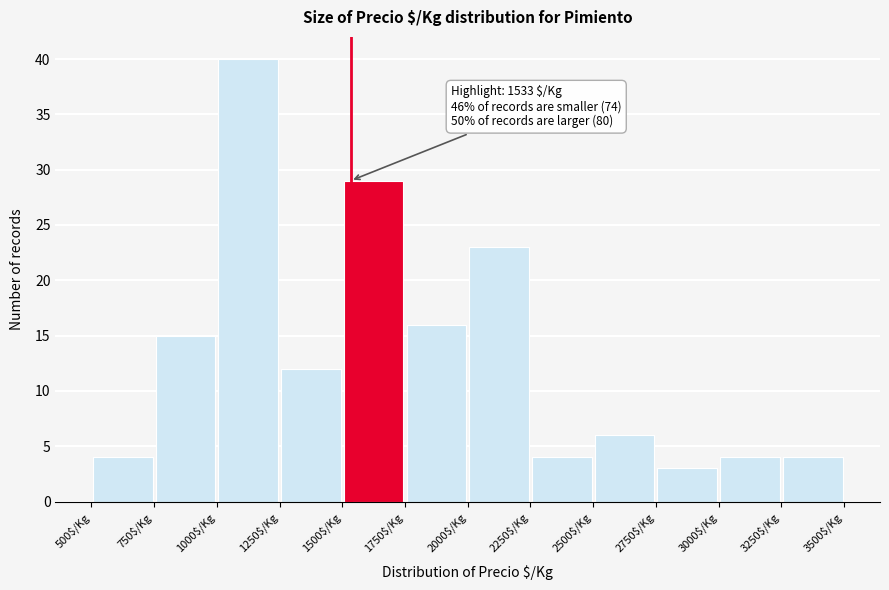

Which range on the x-axis has the tallest bar?

1000 to 1250